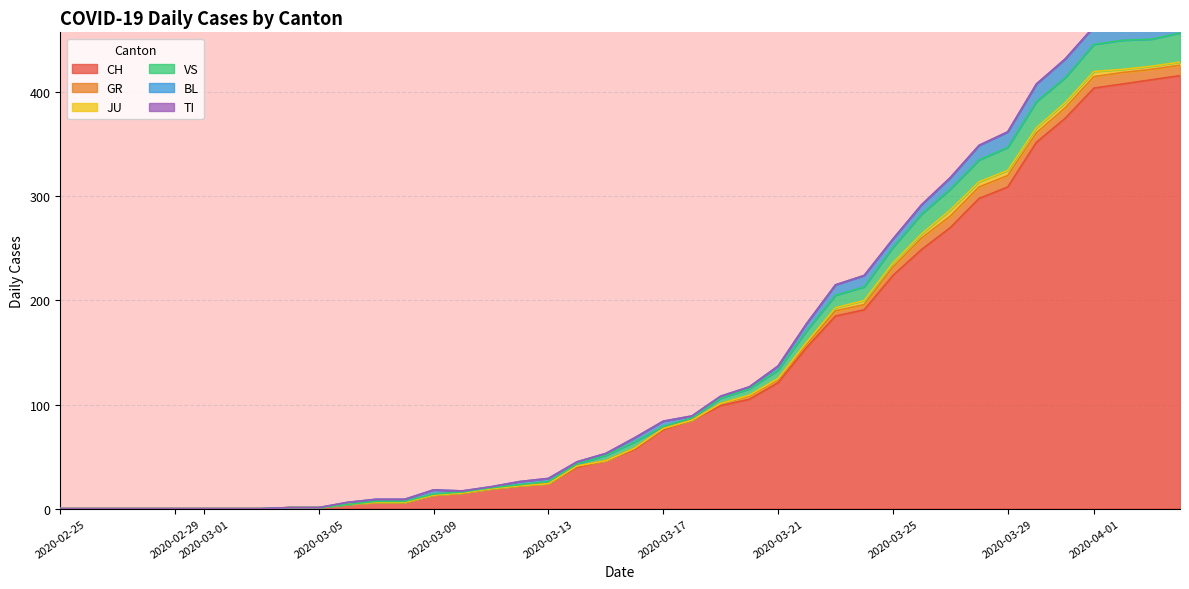

Is it true that JU equals -2 at 2020-03-01?

False